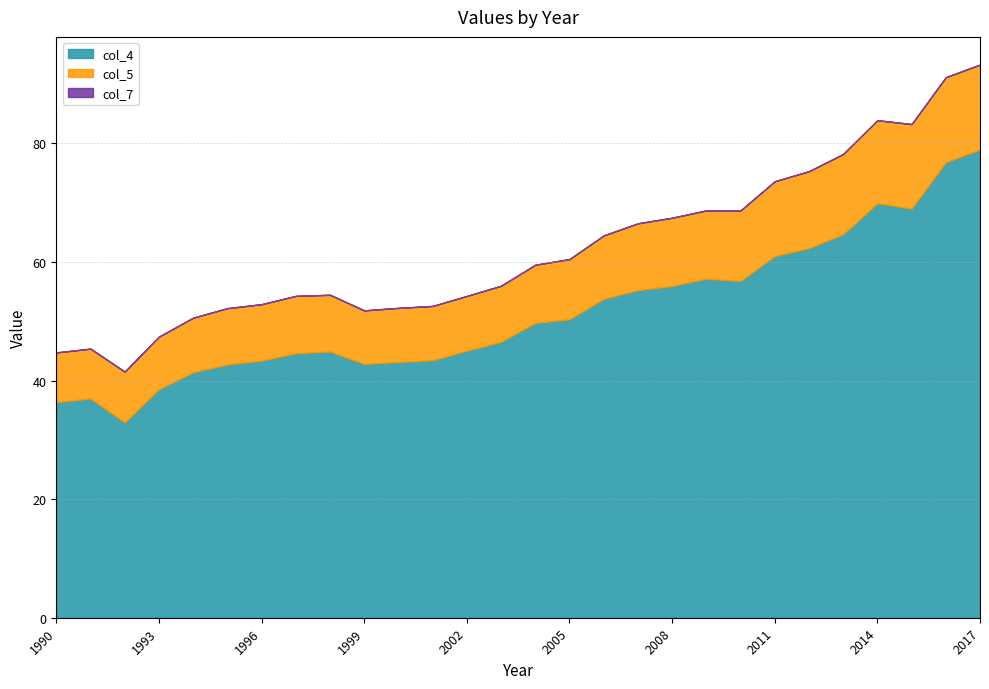

What is the sum of all col_5 values?

300.5